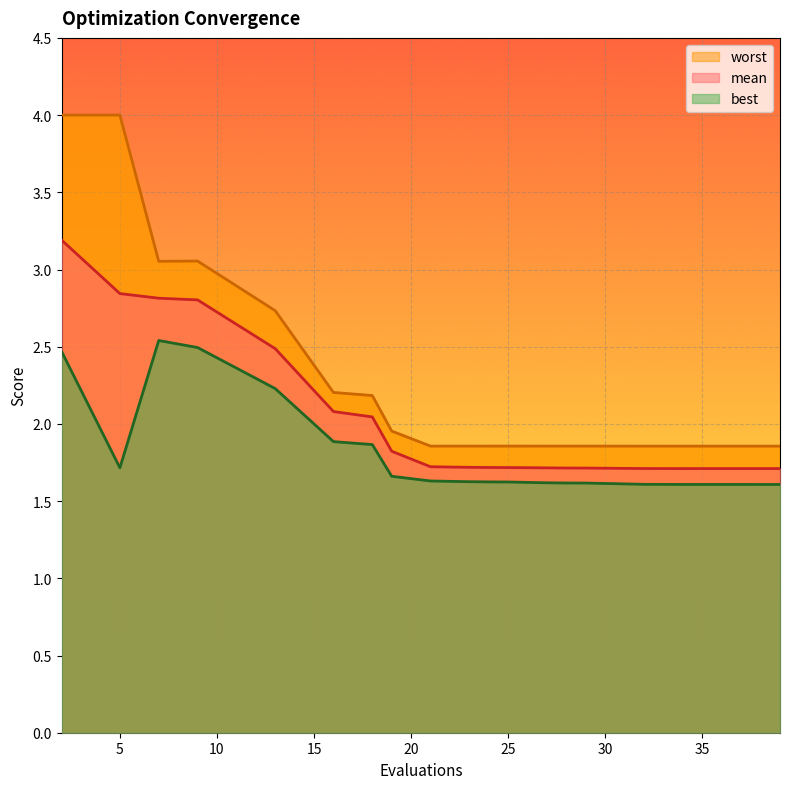

List the labels in order of worst value, smallest first.

39, 37, 35, 34, 32, 21, 27, 23, 28, 29, 24, 25, 19, 18, 16, 13, 7, 9, 2, 5